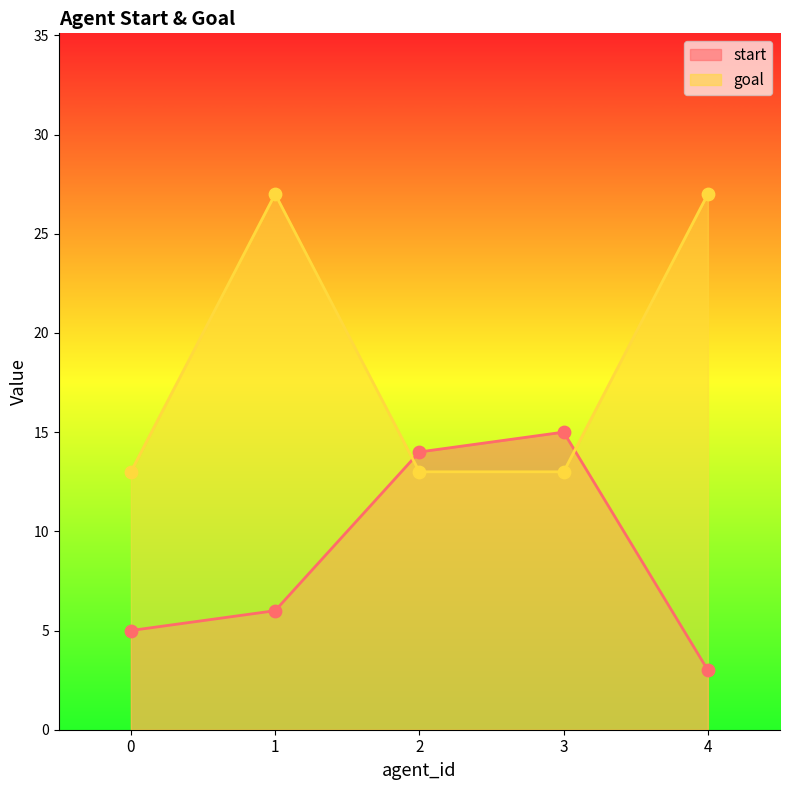

At how many categories does at least one series exceed 23?

2